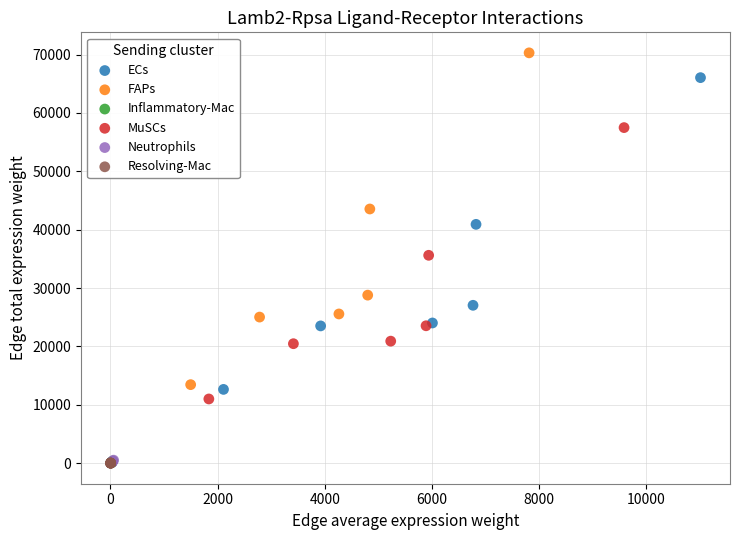

Which series reaches the maximum Y coordinate?

FAPs